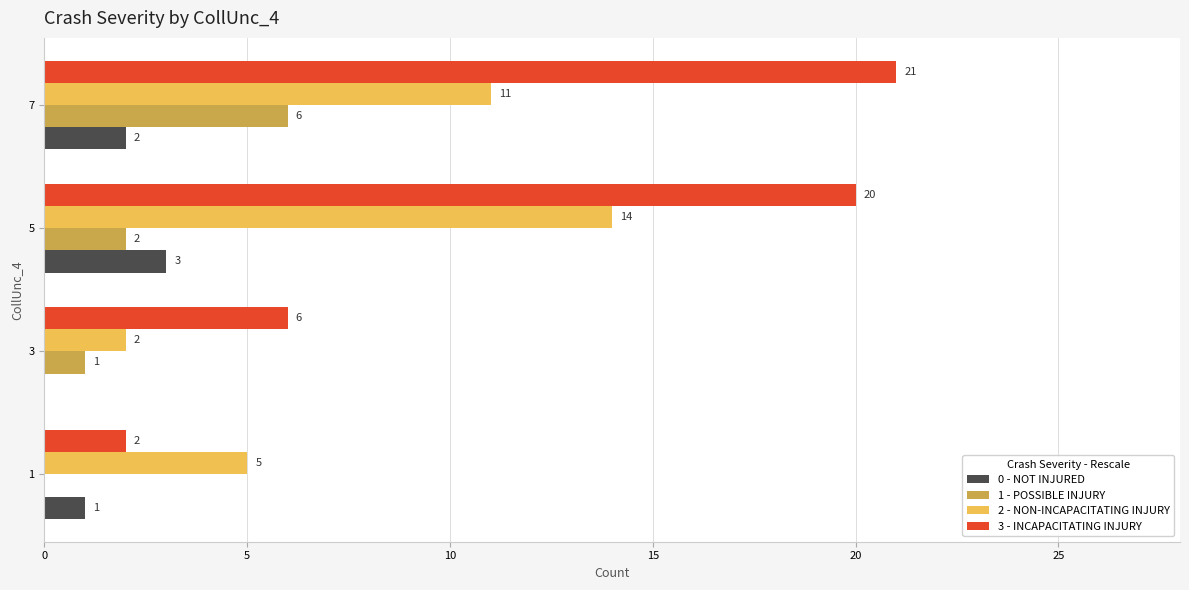

What is the maximum value shown in the chart?

21